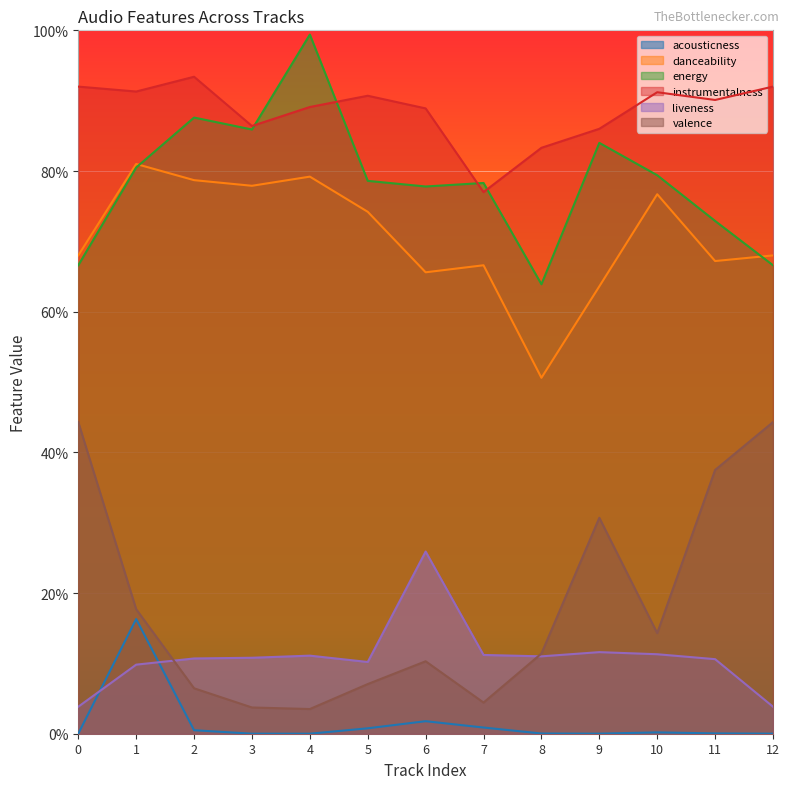

What is the difference between the second highest and second lowest values in the energy series?

0.2